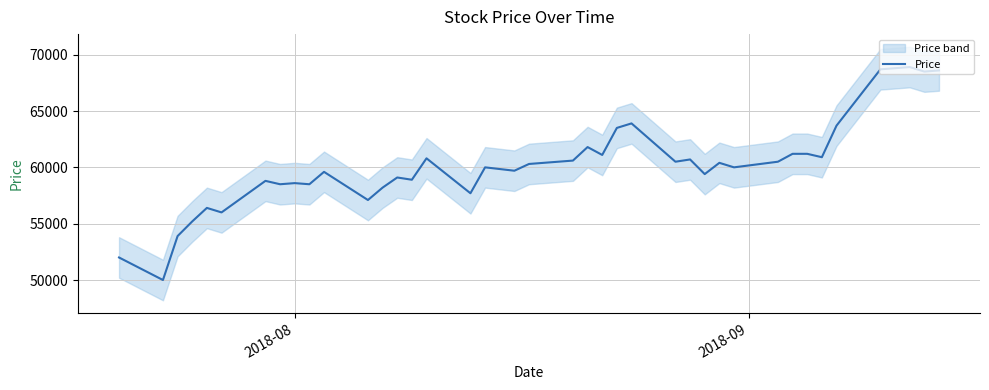

What is the difference between the maximum and minimum values?

18900